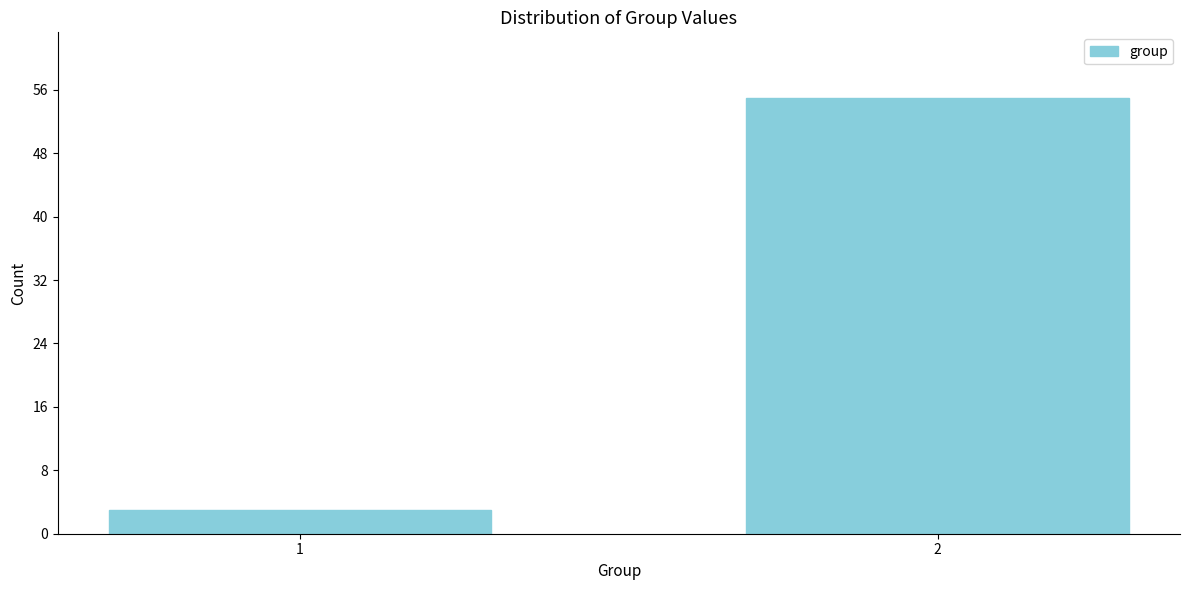

Reading right to left, extract all data points from this chart.

2=55	1=3